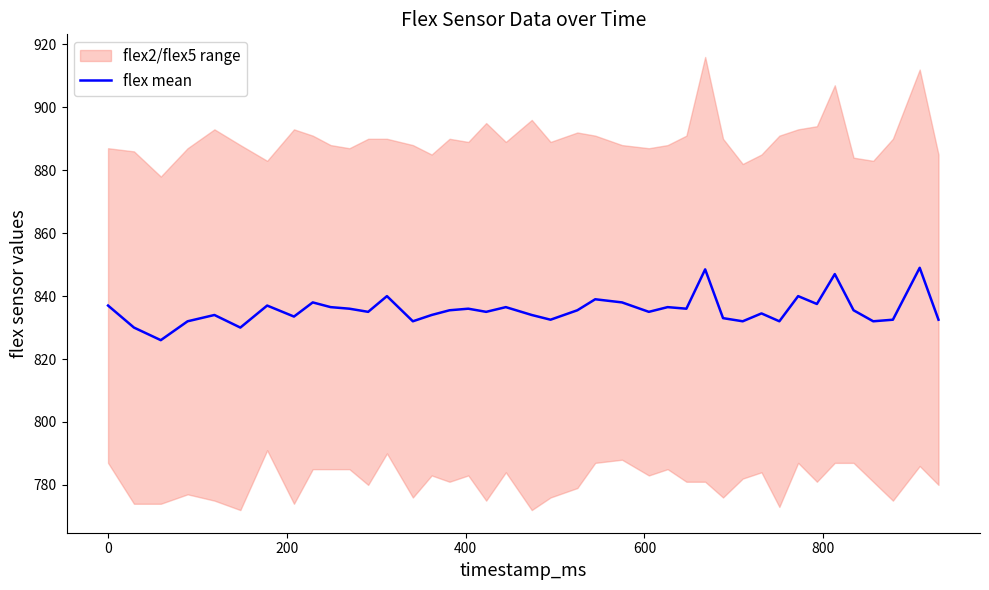

How many points are lower than both their immediate neighbors (excluding endpoints)?

13